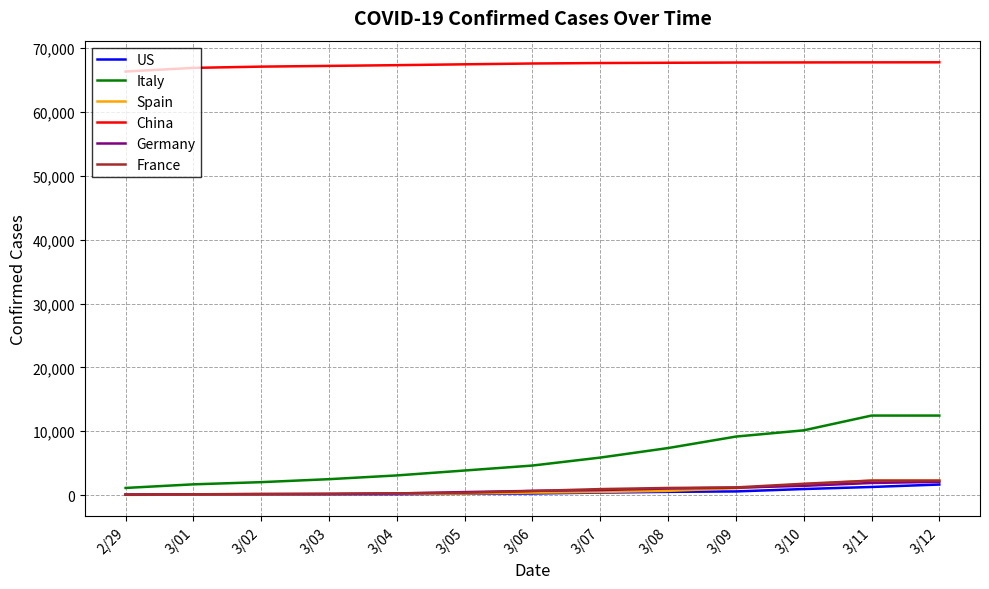

Read the US value at 3/12, to the nearest 100.

1700